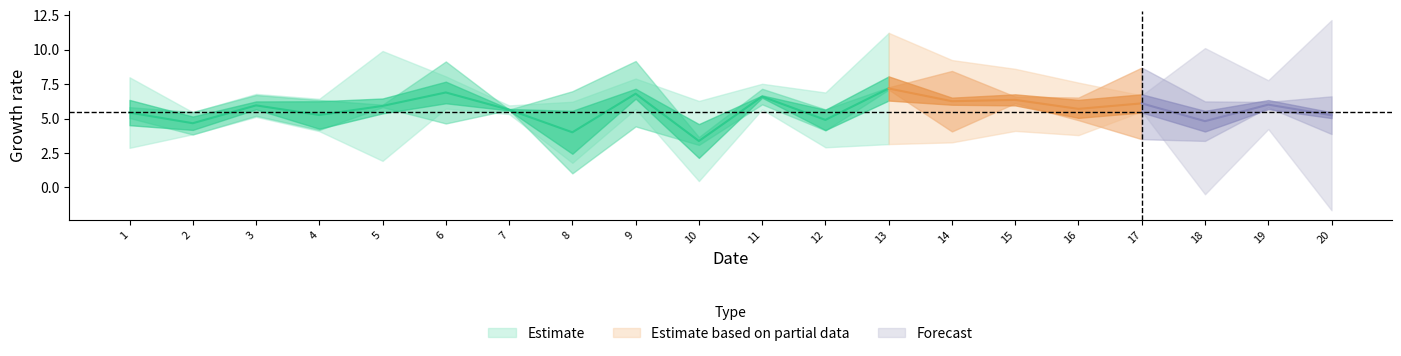

What is the total value across all series at 13?

36.9